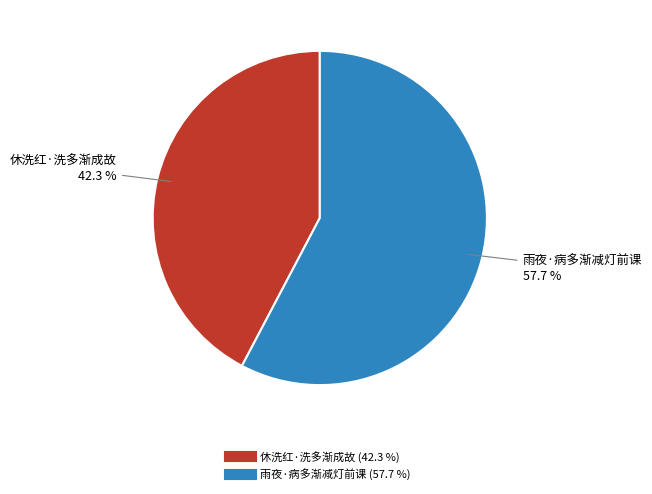

How many slices are in this pie chart?

2